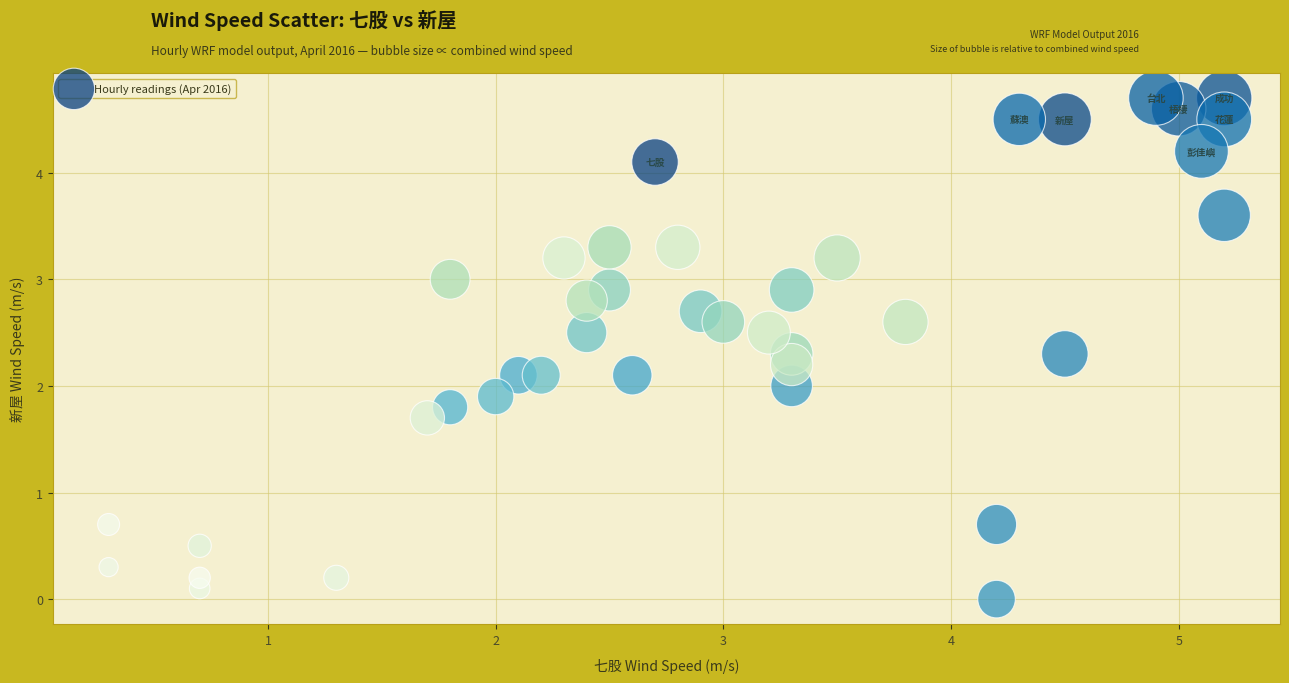

What is the range of X values (max minus min)?

4.9